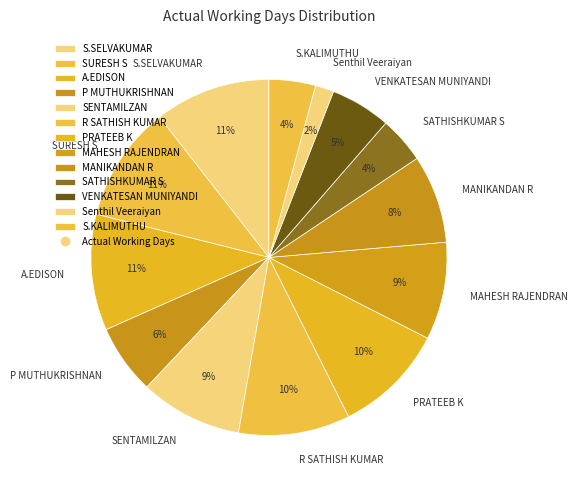

How many segments does this pie chart have?

13